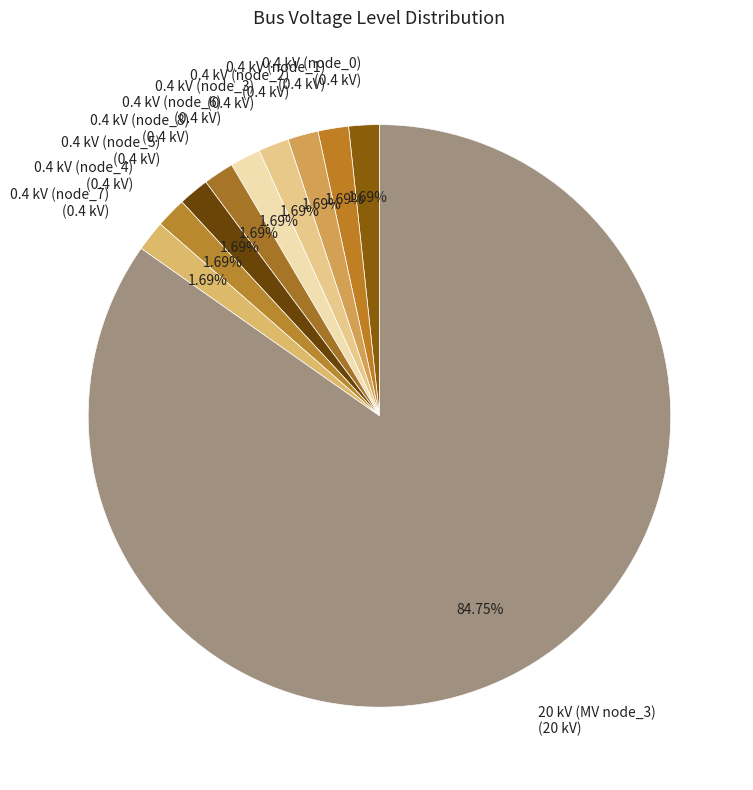

To the nearest percent, what is the difference between the largest and smallest slice percentages?

83%